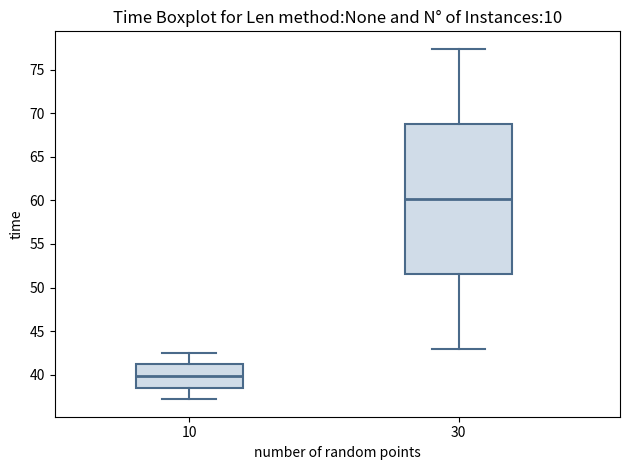

Which box's median line is the highest?

30